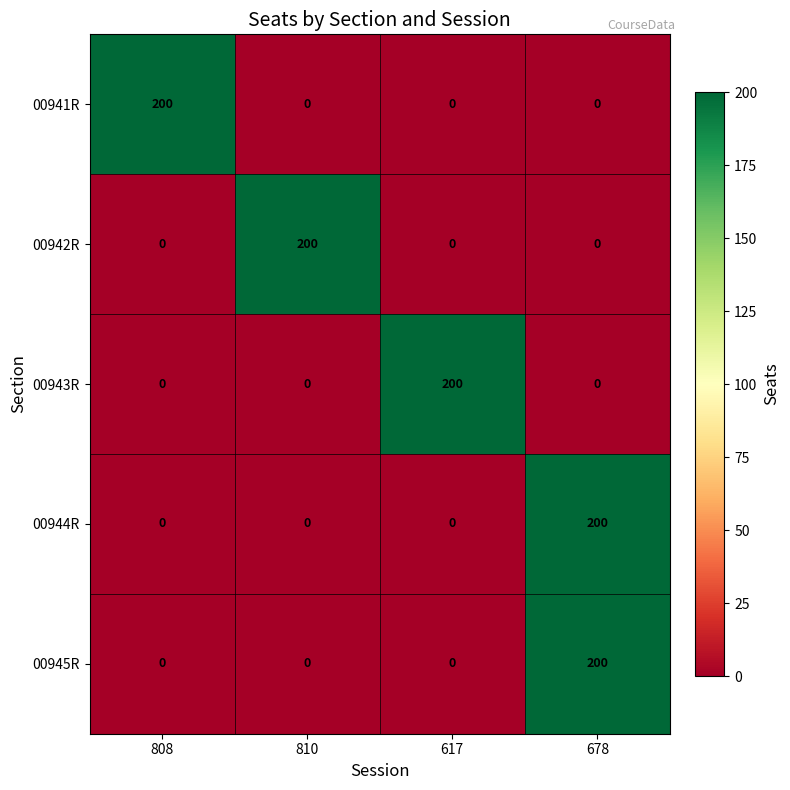

What is the difference between the highest and lowest values at 678?

200